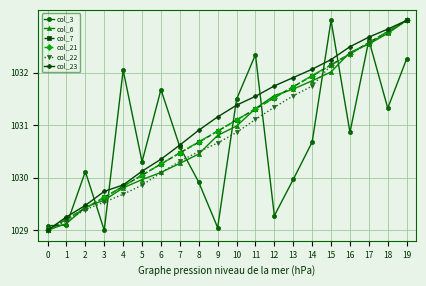

What is the sum of all col_21 values?

20620.0